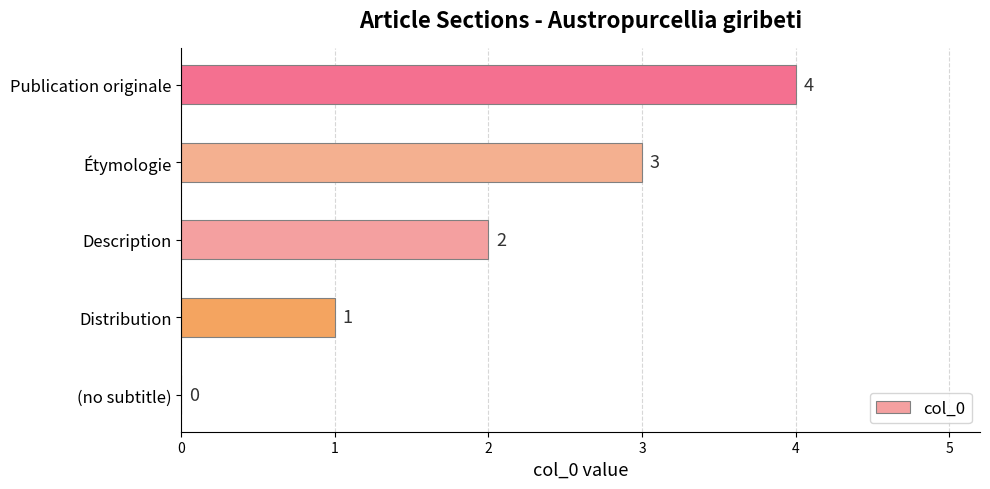

The value at Description is 2. True or false?

True